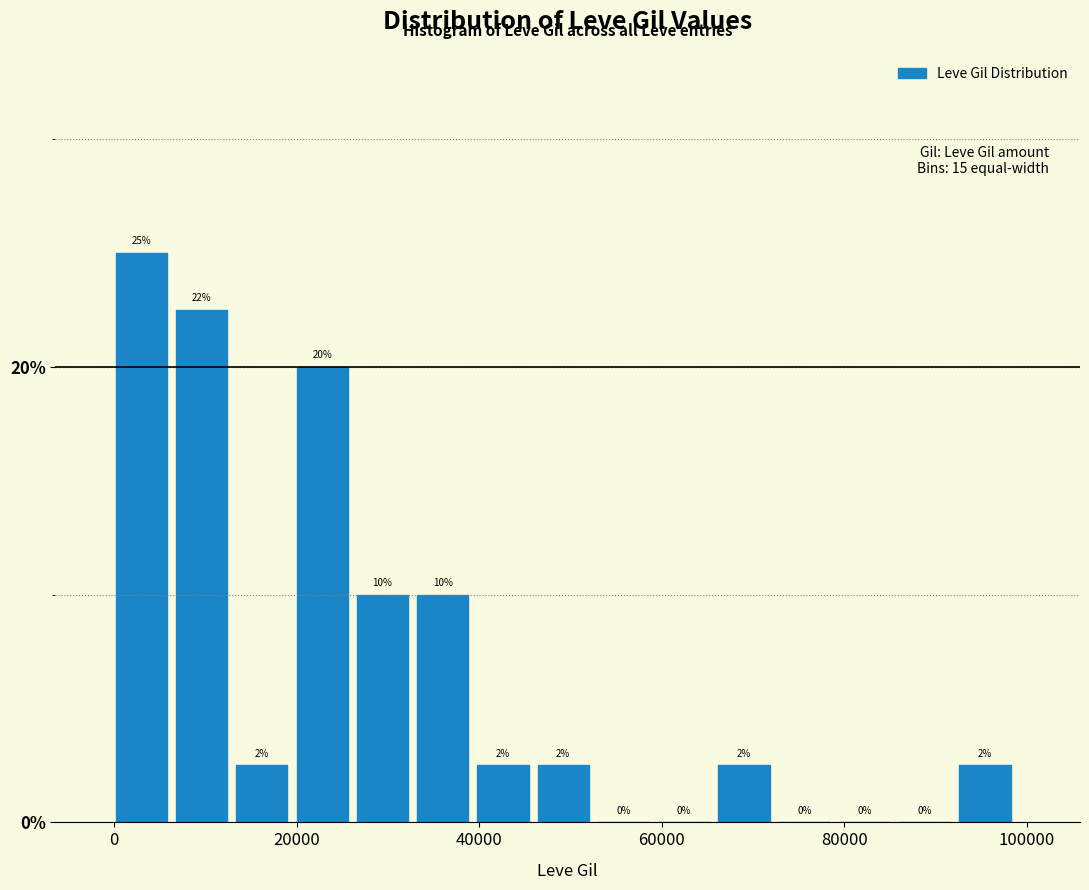

Around what value on the x-axis is the tallest bar? Give the approximate position of its centre, as read against the axis.

2000